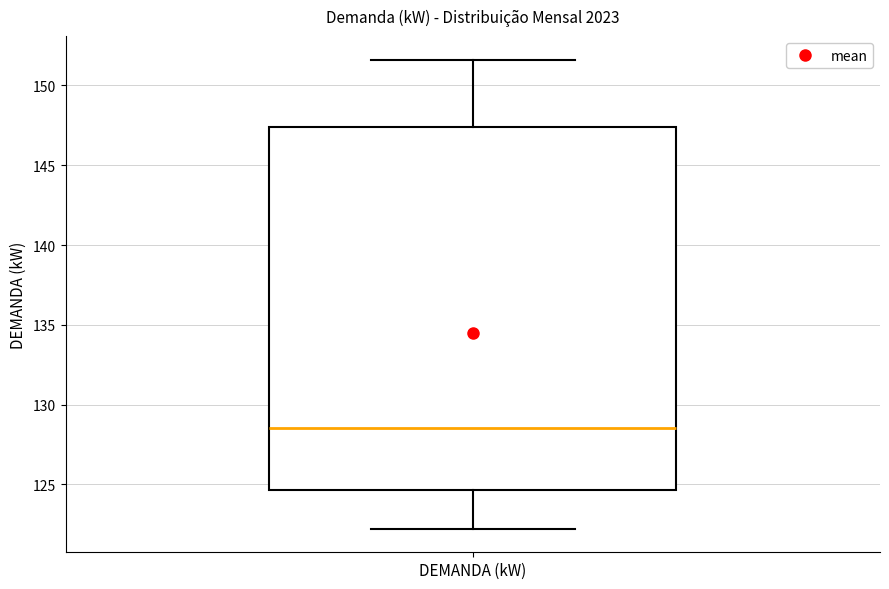

Read this box plot against the y-axis: the position of the median line, the range covered by the box, and the ends of both whiskers. The values are not printed on the chart, so give them approximately, as read against the axis.

median 128.5, box 124.5 to 147.5, whiskers 122.0 to 151.5